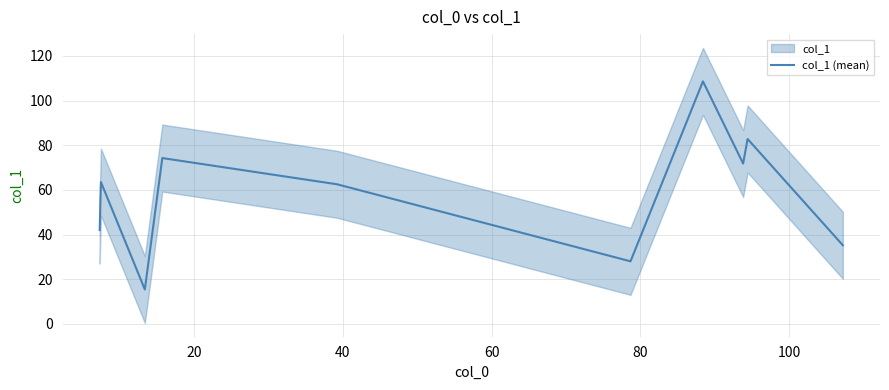

The chart shows a value of 112.5 at 20. True or false?

False